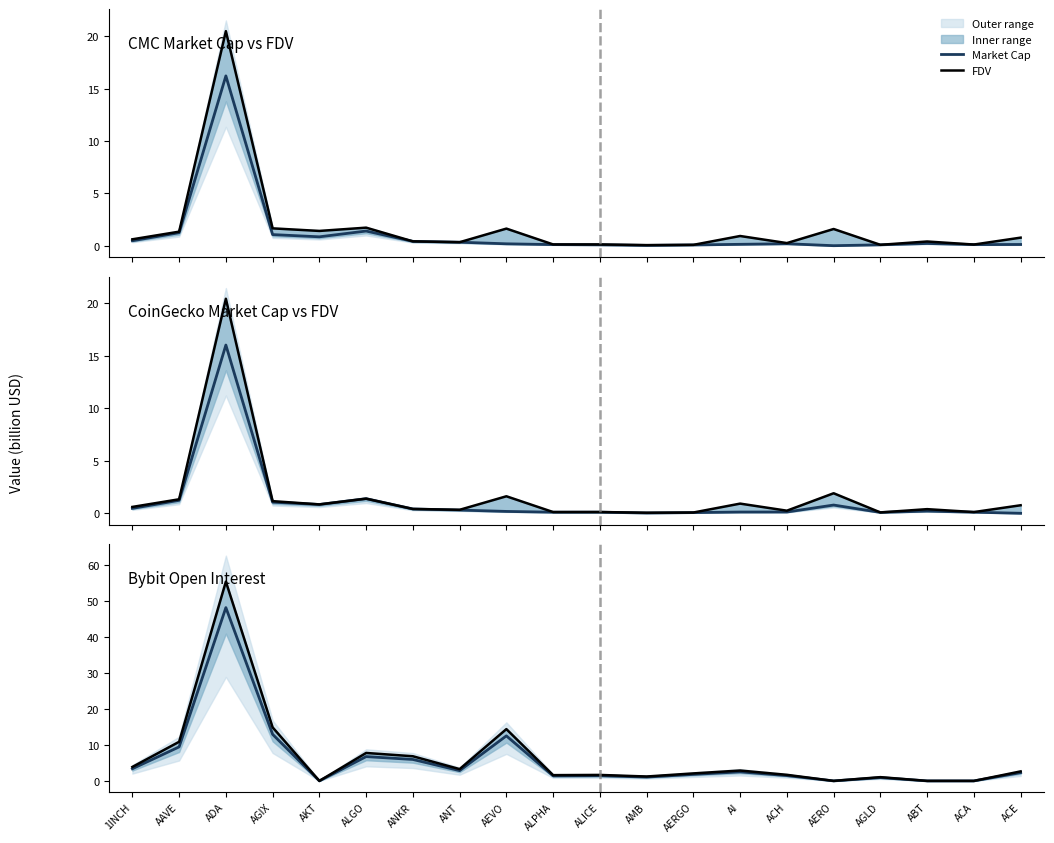

What is the sum of the Market Cap values at ANT and AKT?

2.9